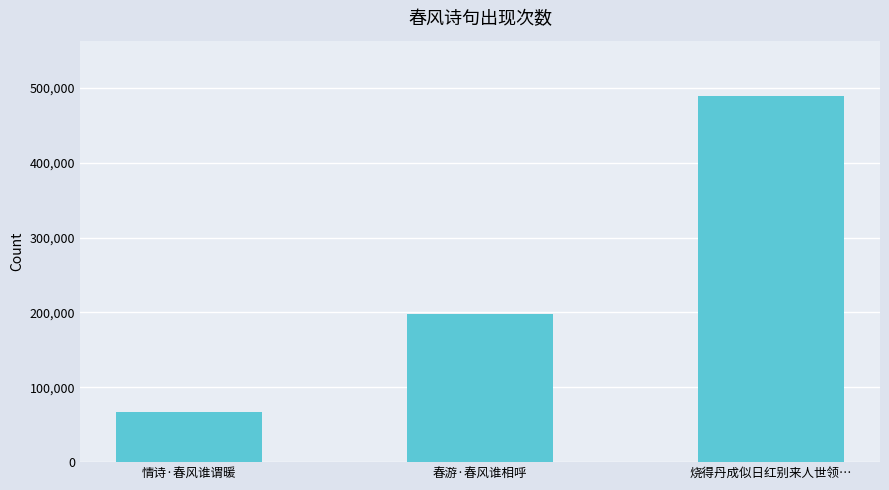

How many data points does each series have?

3